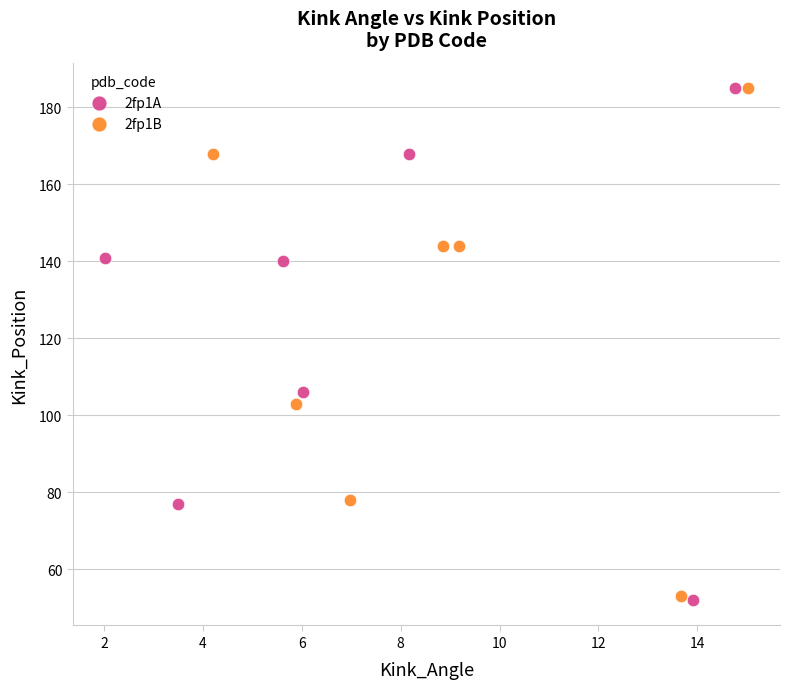

Which series has the largest Y range (max minus min)?

2fp1A